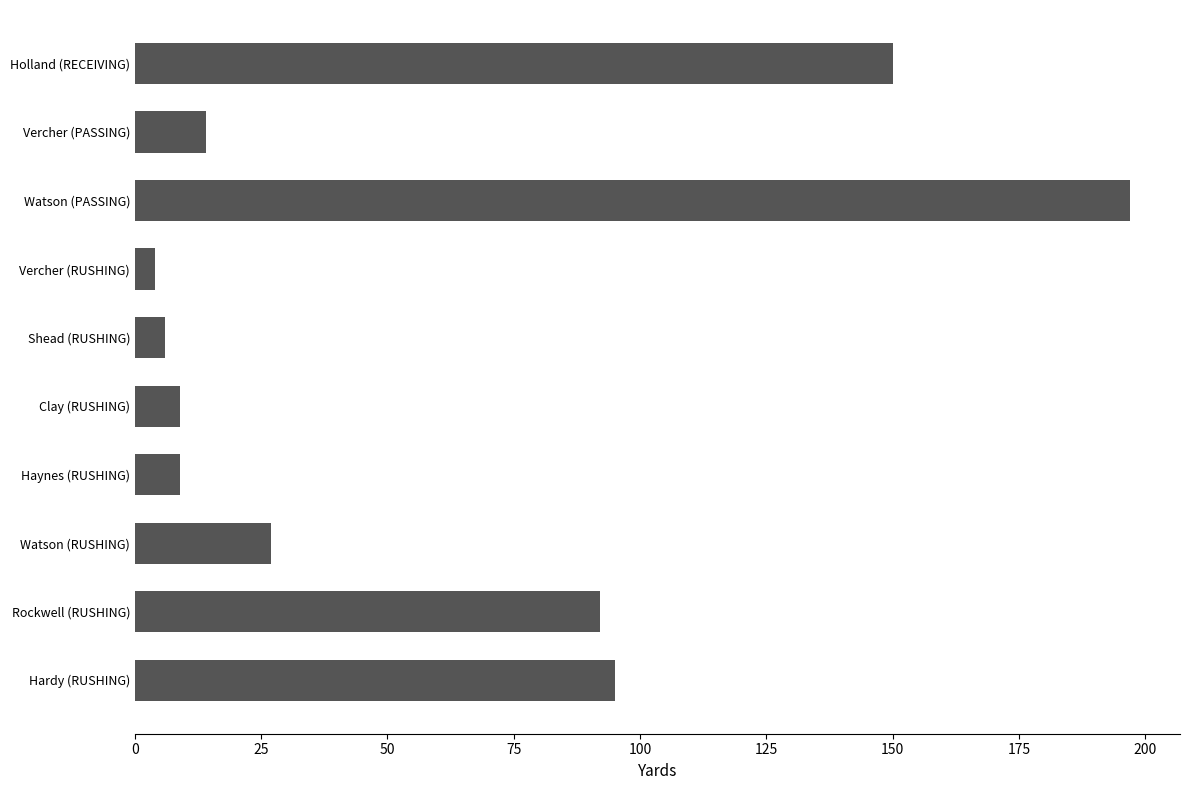

What is the average value?

60